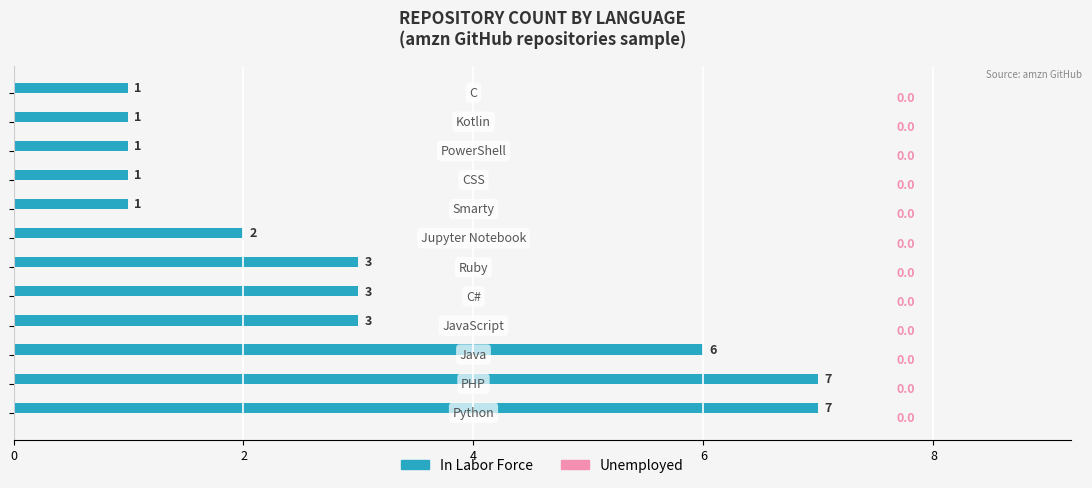

What is the difference between the maximum and second lowest values?

6